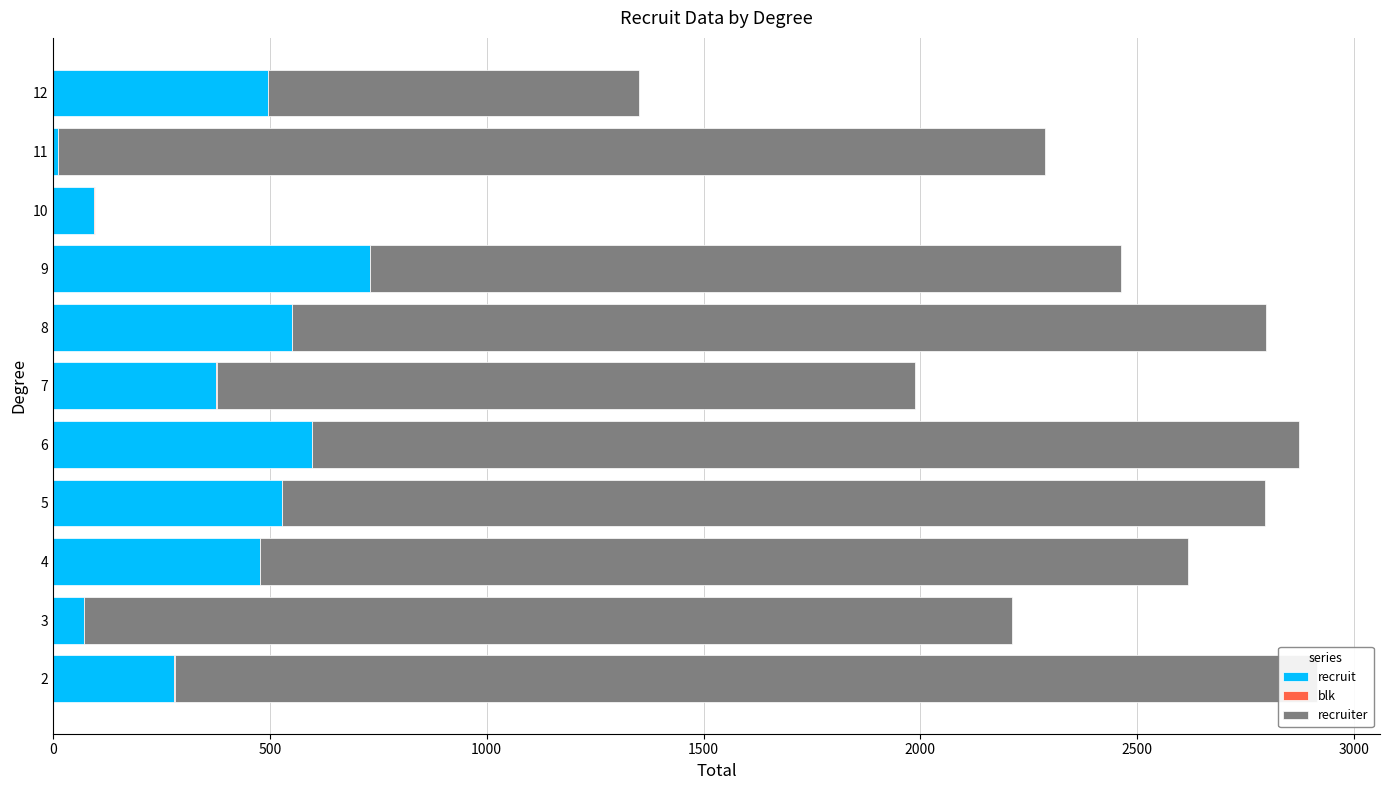

How many bars are there in total?

33